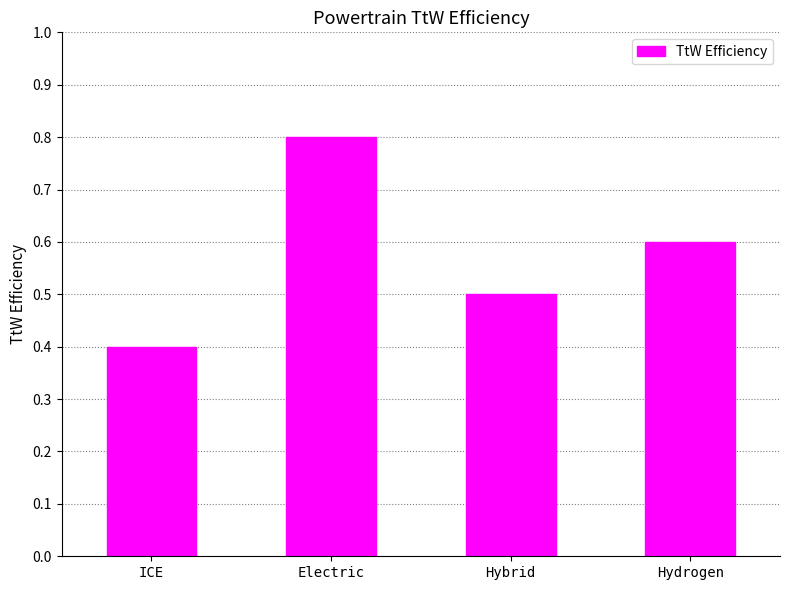

Where is the data nearest to the value 0?

ICE